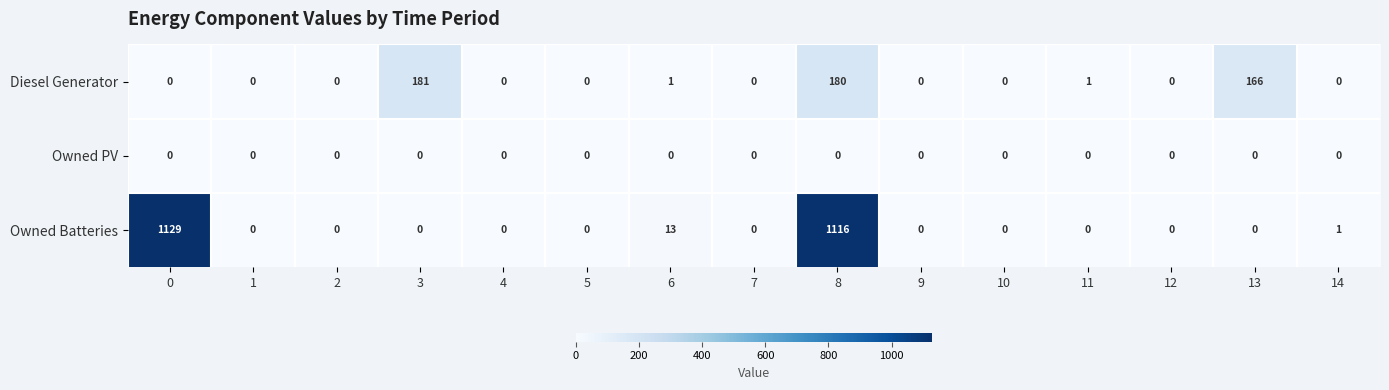

What is the total value across all series at 6?

14